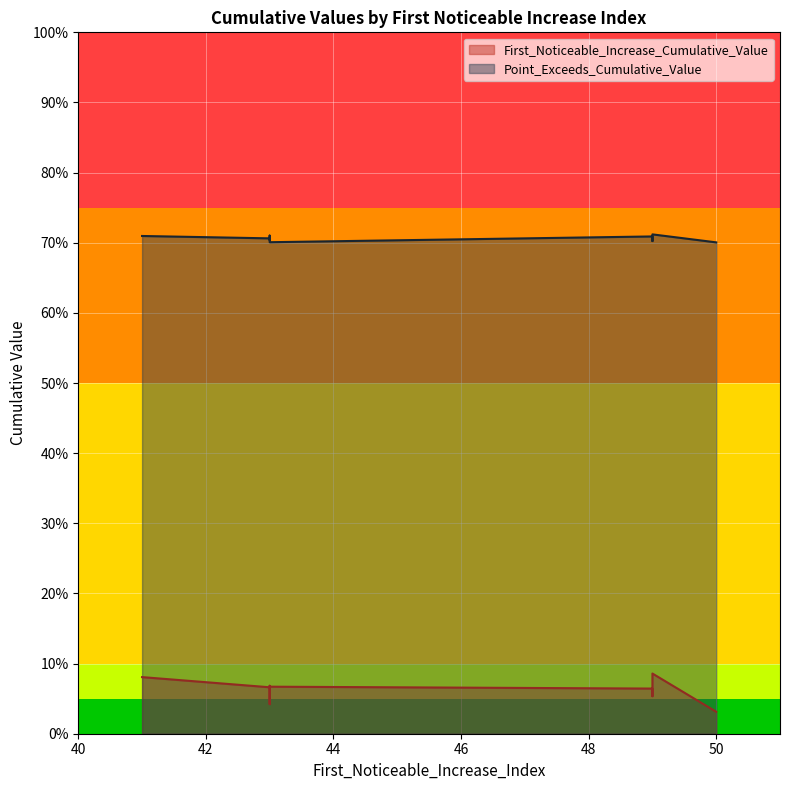

What is the difference between the highest and lowest values at 43?

0.6